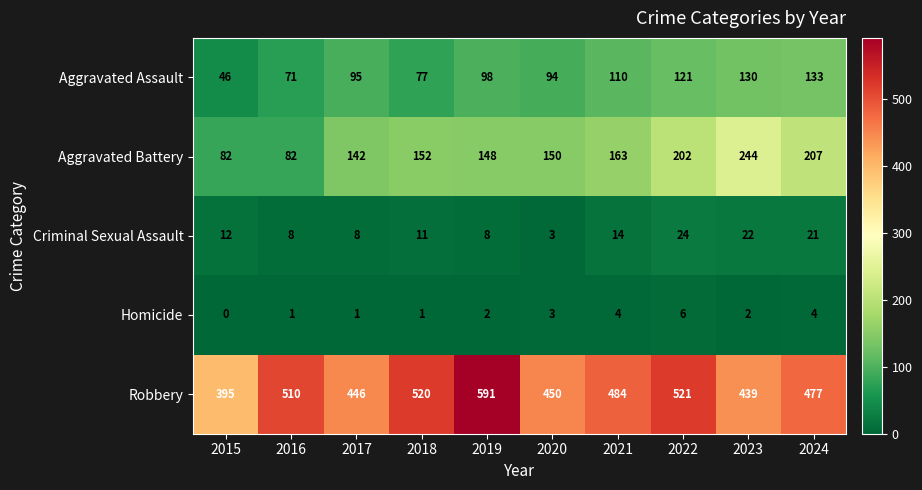

At which label does Criminal Sexual Assault reach its peak?

2022